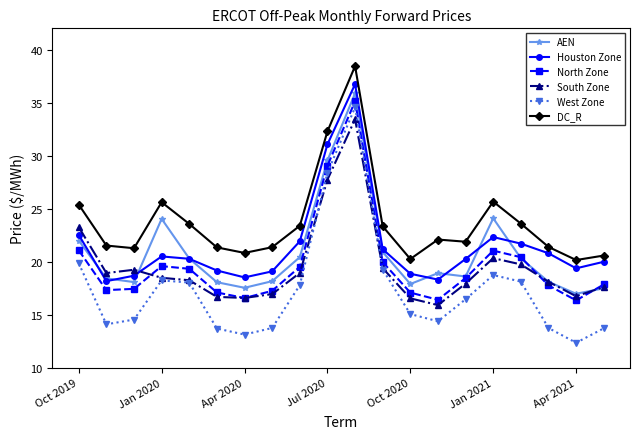

What is the value of the AEN point at the 8th from the left?

18.2